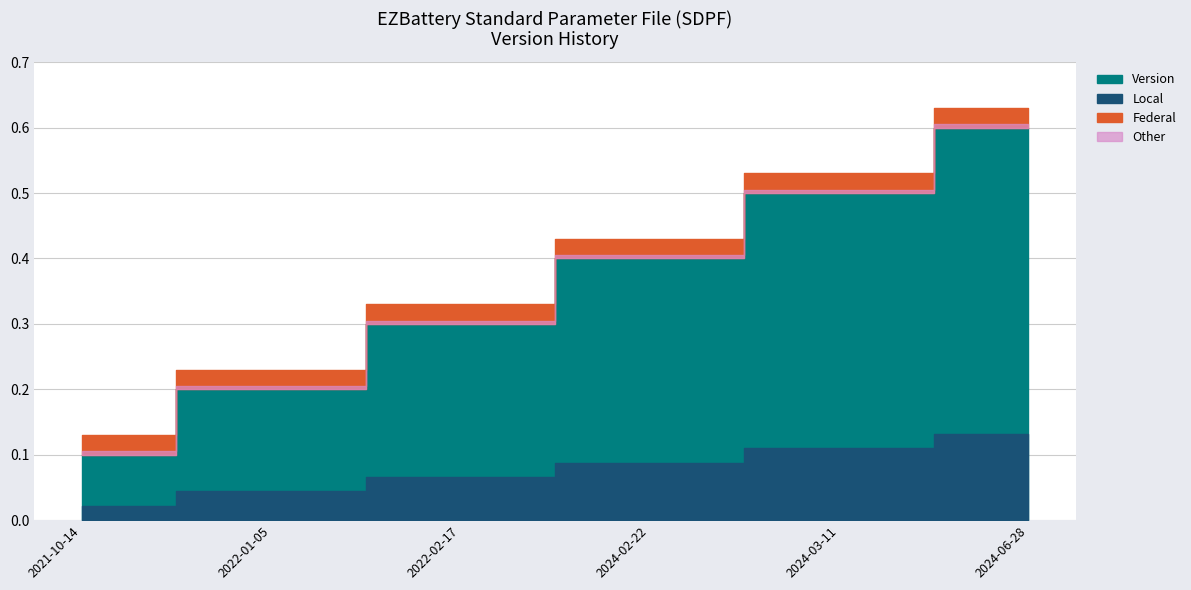

The value at 2024-03-11 is 0.7. True or false?

False